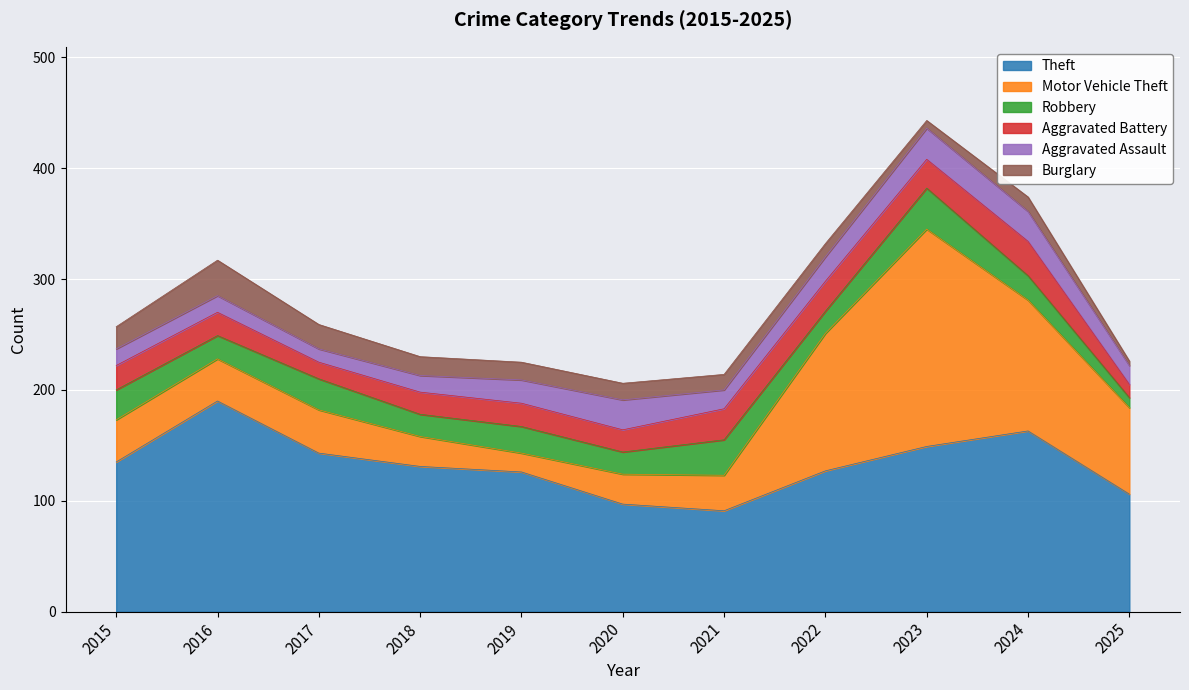

Is it true that Motor Vehicle Theft equals 17 at 2019?

True